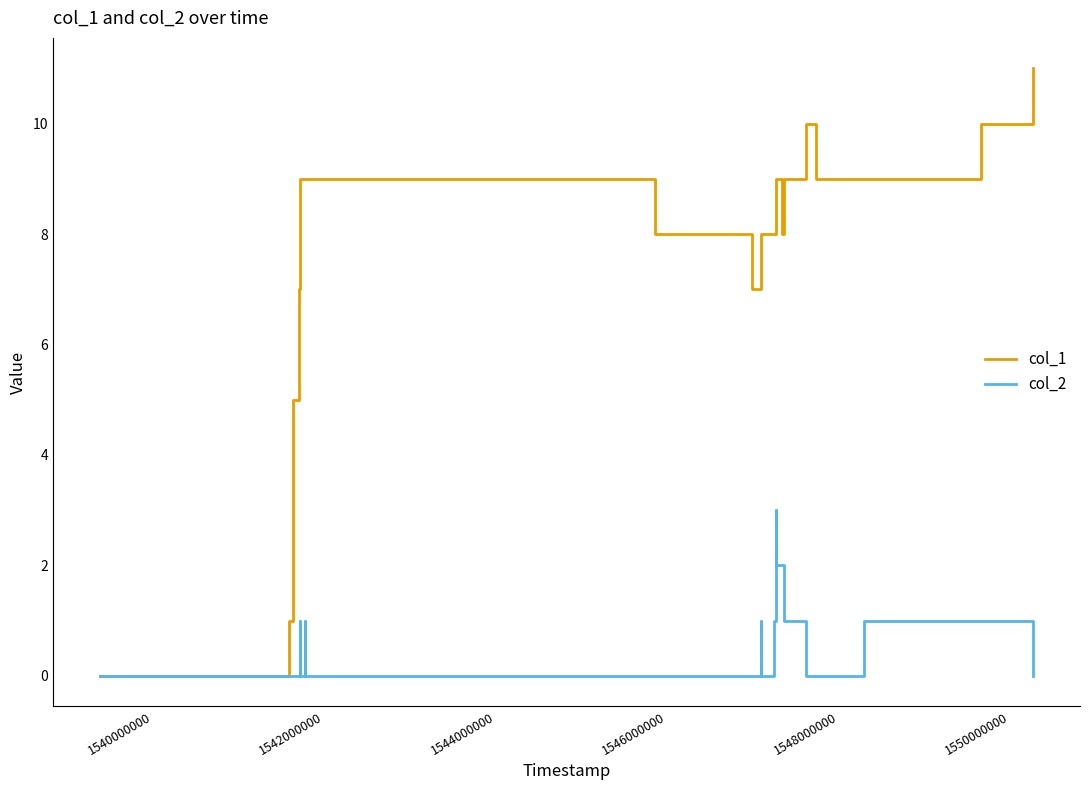

What is the greatest value displayed?

11